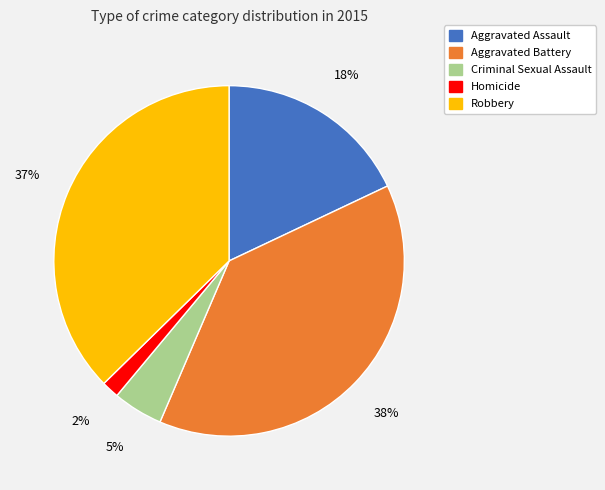

Is it true that Aggravated Assault is 8% of the pie?

False